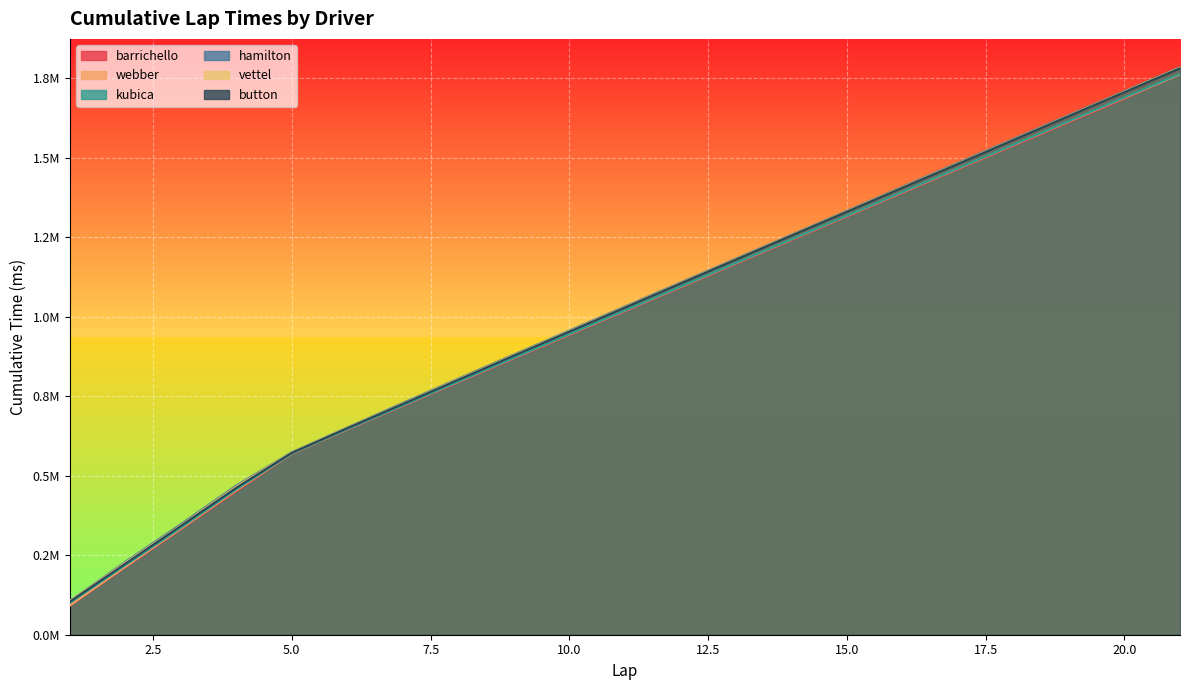

Which has a higher value, 5 or 12?

12